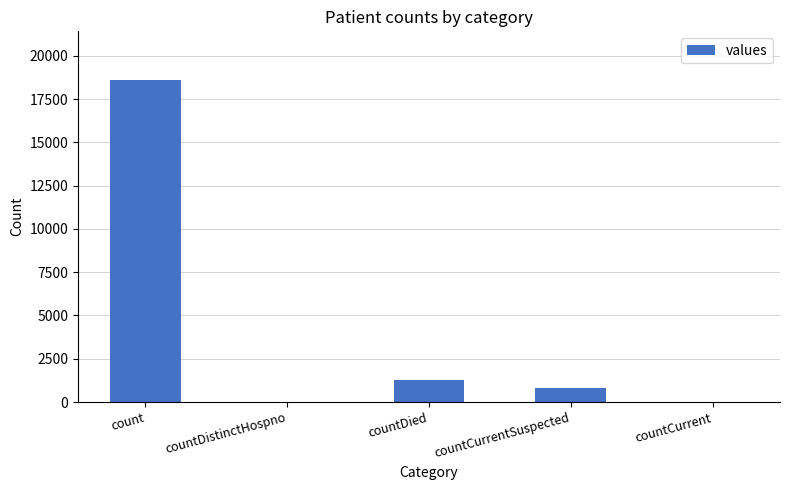

Reading right to left, what are all the values shown in this chart?

countCurrent=0	countCurrentSuspected=789	countDied=1250	countDistinctHospno=0	count=18615